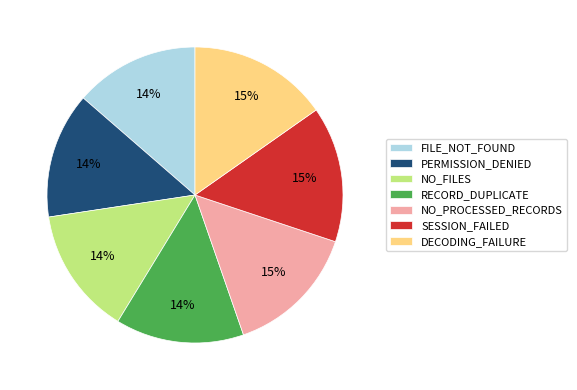

Is it true that PERMISSION_DENIED is 20% of the pie?

False